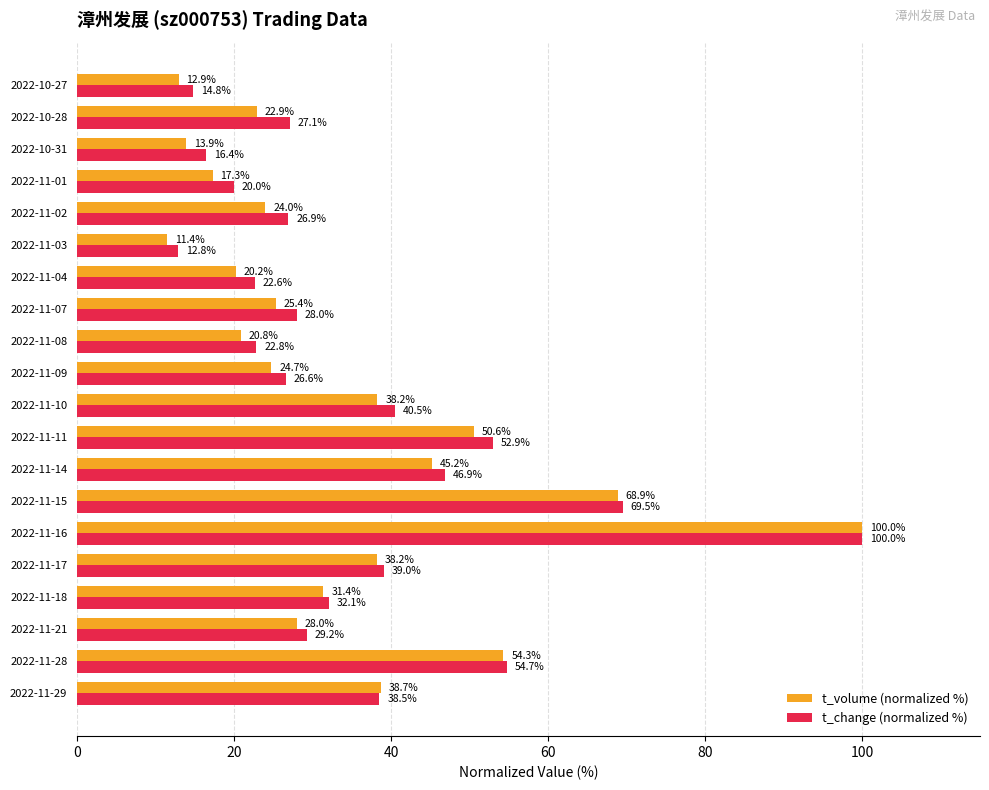

At how many categories does at least one series exceed 82?

1